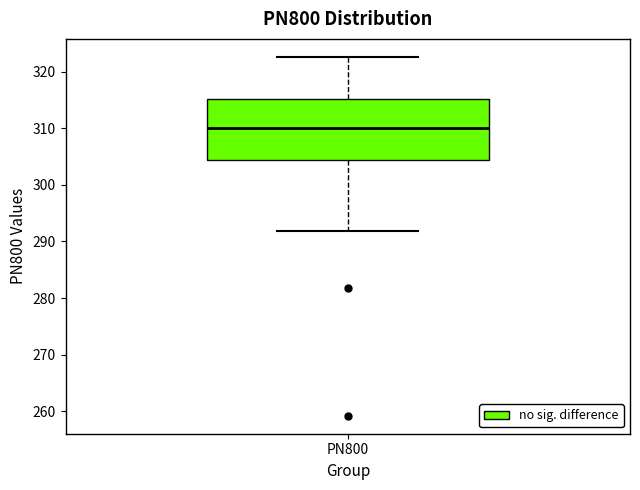

Read this box plot against the y-axis: the position of the median line, the range covered by the box, and the ends of both whiskers. The values are not printed on the chart, so give them approximately, as read against the axis.

median 310, box 304 to 315, whiskers 292 to 323